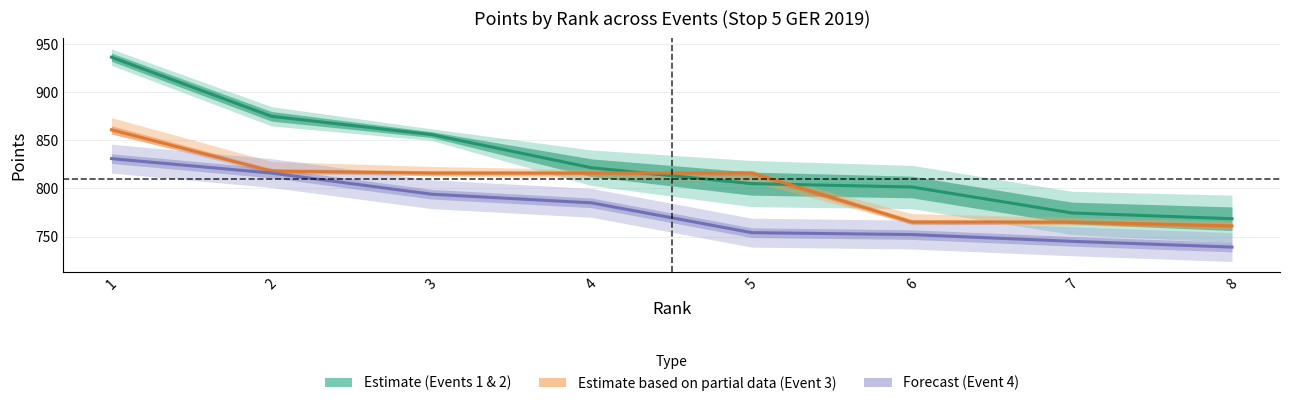

Reading left to right, list all the values displayed in this chart.

Event 1 & 2 mean: 936.5	875.0	856.0	821.5	805.0	801.5	774.5	768.5
Event 3 mean: 861.0	818.0	816.0	816.0	816.0	765.0	765.0	761.0
Event 4 mean: 831.0	816.0	794.0	785.0	754.0	752.0	745.0	739.0